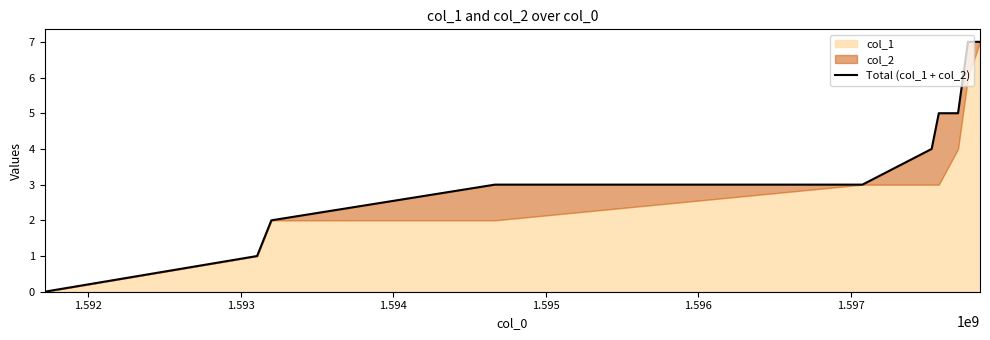

How many categories are shown in the chart?

10